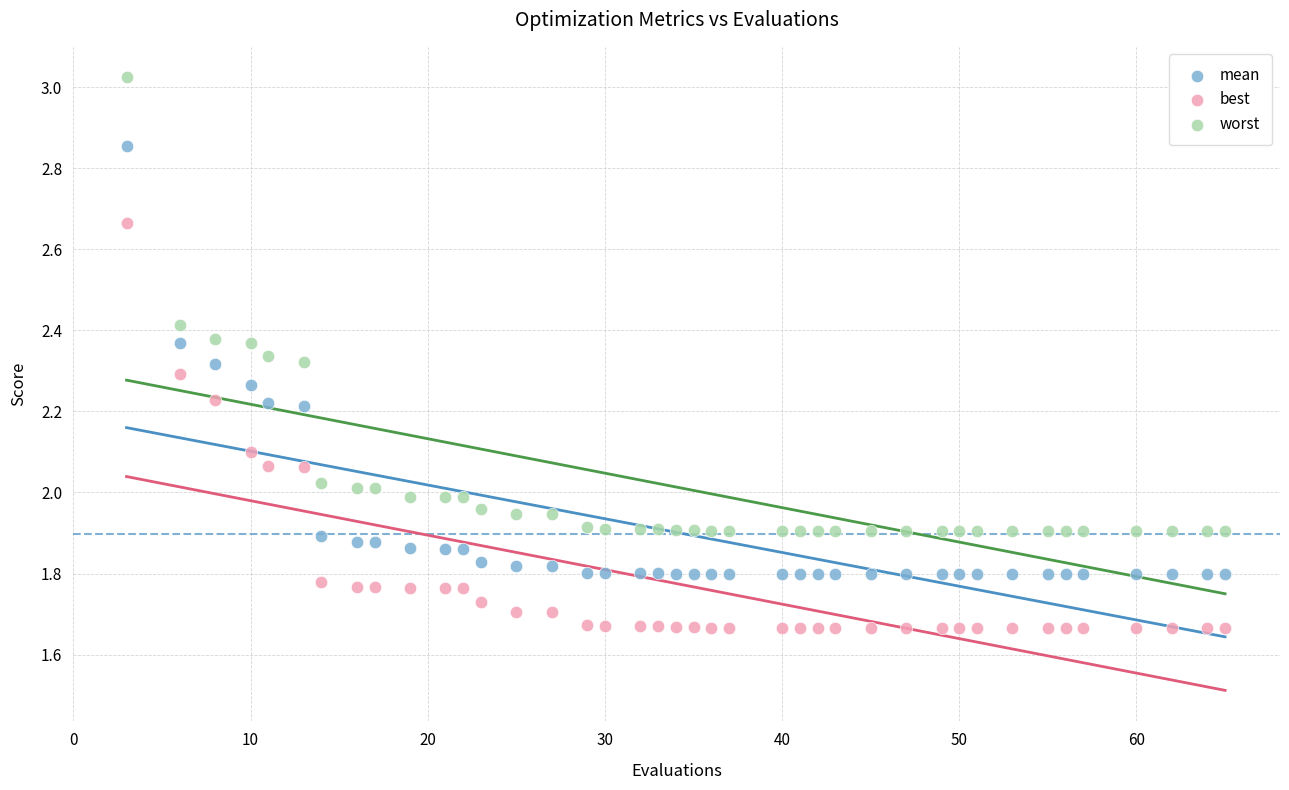

Which series contains the highest Y value?

worst